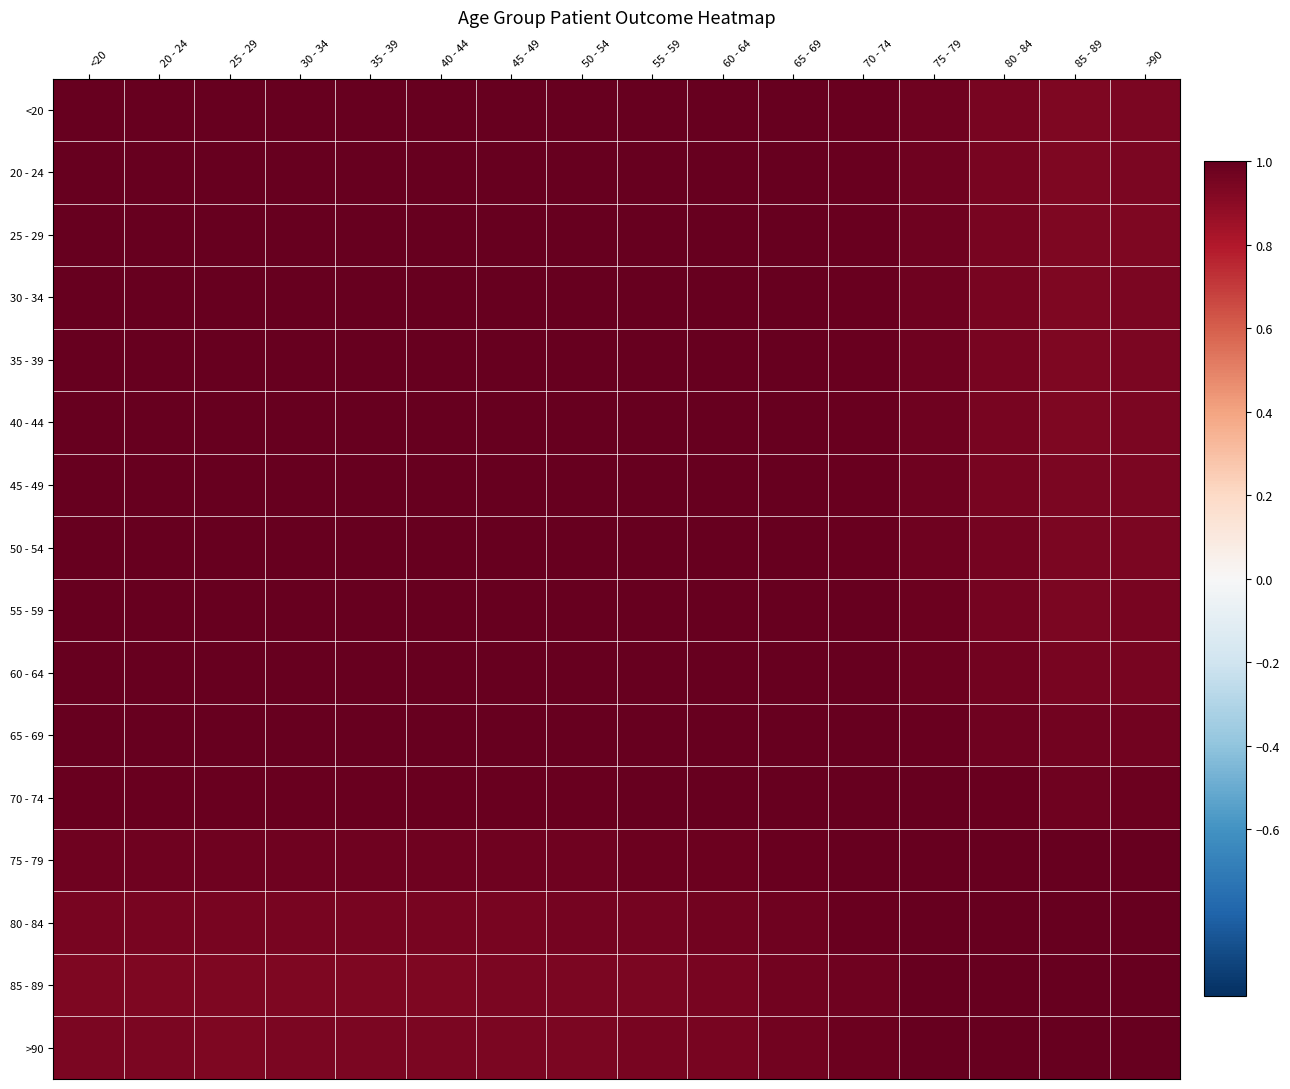

Which has a higher value, 35 - 39 or 60 - 64?

35 - 39